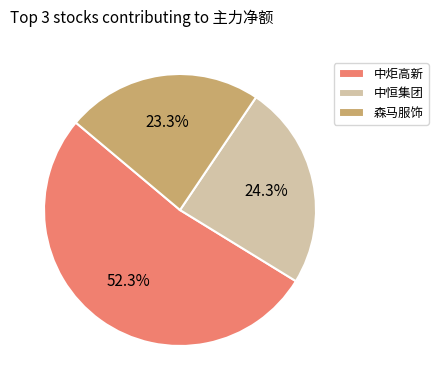

What is the largest slice in the pie chart?

中炬高新